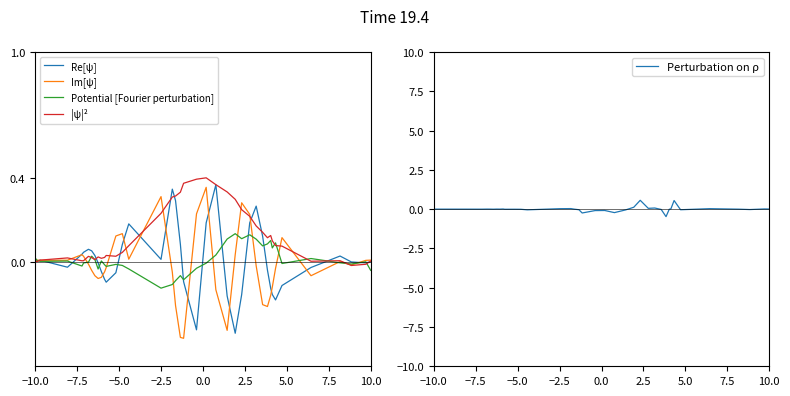

How many data points does each series have?

40